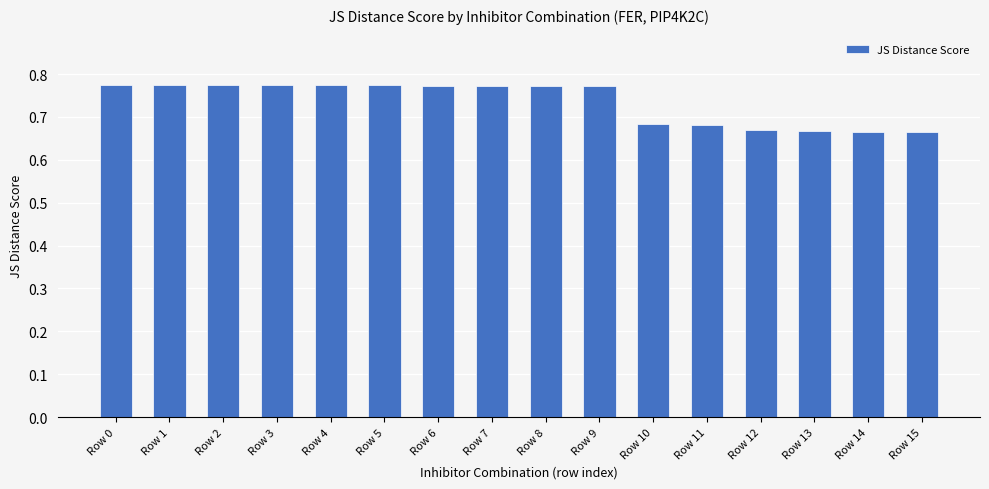

Count the values in the range 0 to 1.

16